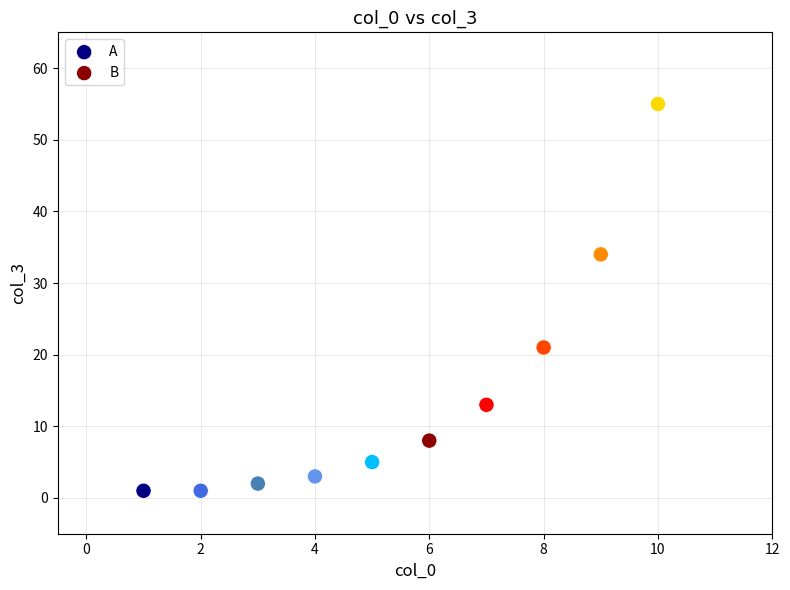

What are all the series names shown in the legend?

A, B